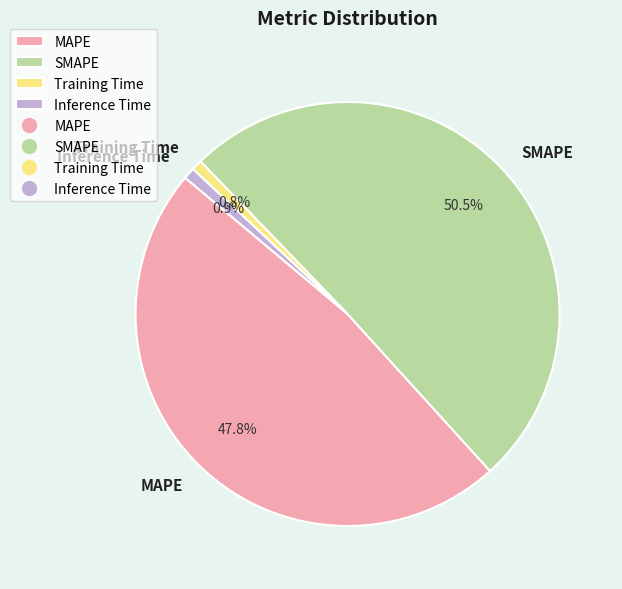

Is there any slice that represents more than half of the pie?

Yes